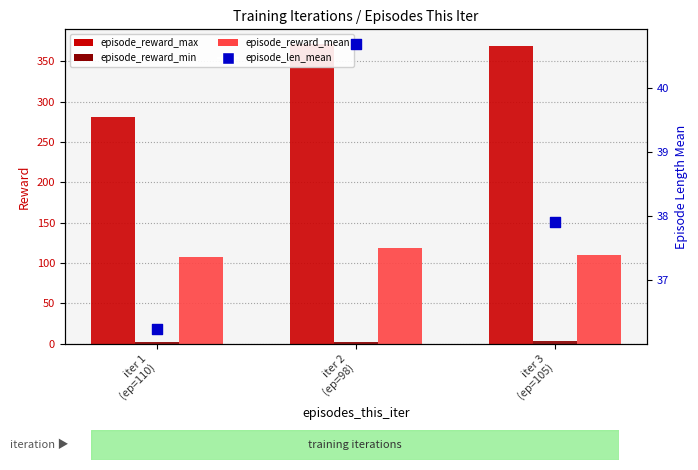

At how many categories does at least one series exceed 47?

3